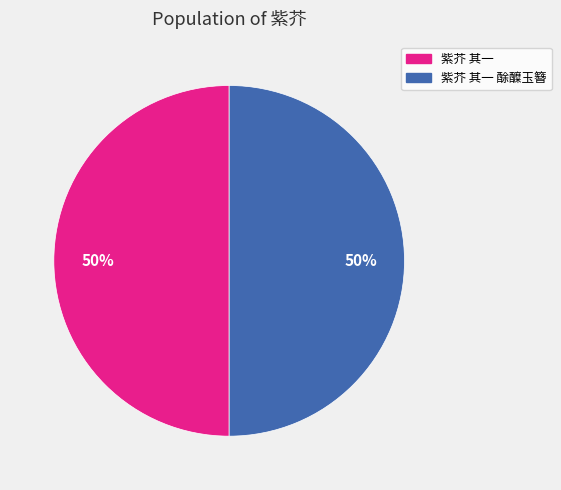

To the nearest percent, what is the average slice percentage?

50%